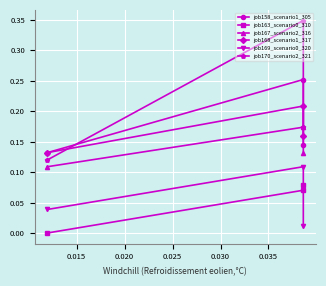

What is the difference between the highest and lowest values at 0.015?

0.3